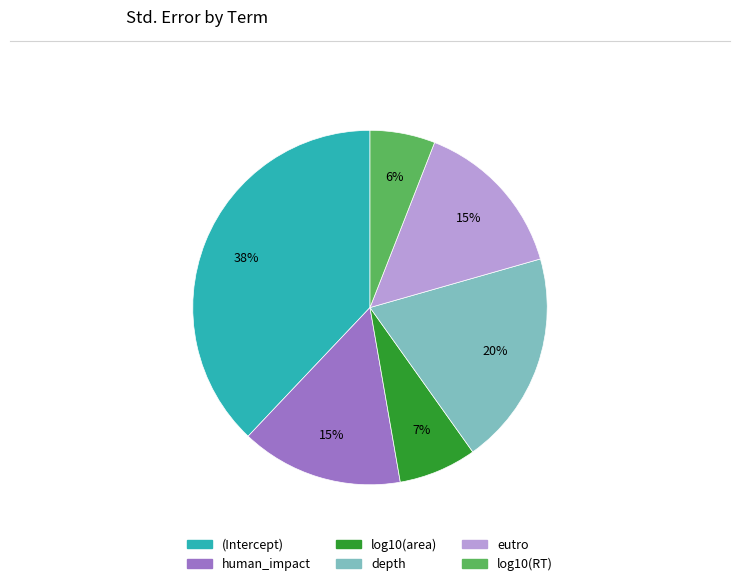

Which has a higher value, (Intercept) or log10(RT)?

(Intercept)